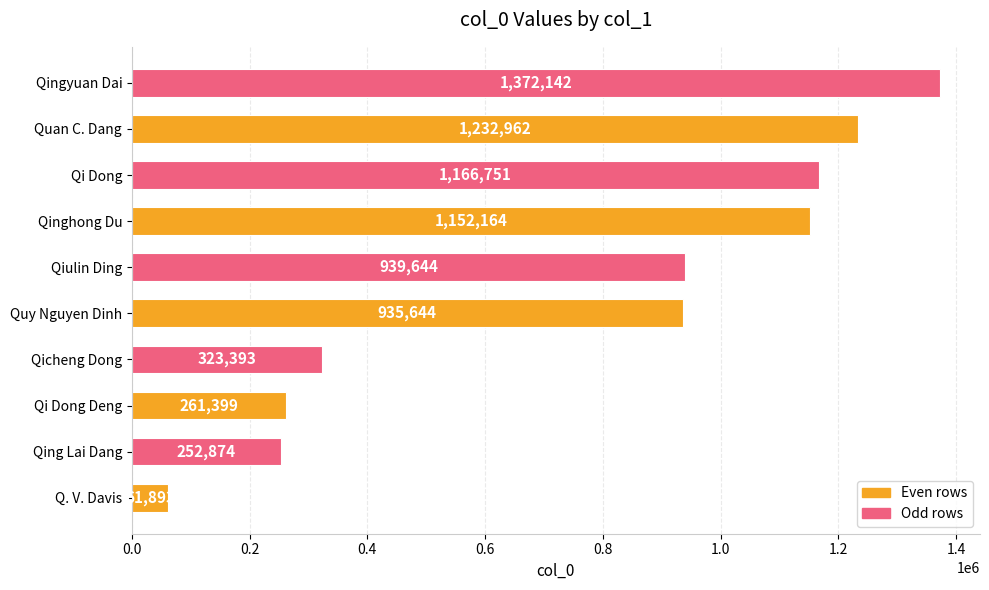

List the labels in order of value, largest first.

Qingyuan Dai, Quan C. Dang, Qi Dong, Qinghong Du, Qiulin Ding, Quy Nguyen Dinh, Qicheng Dong, Qi Dong Deng, Qing Lai Dang, Q. V. Davis